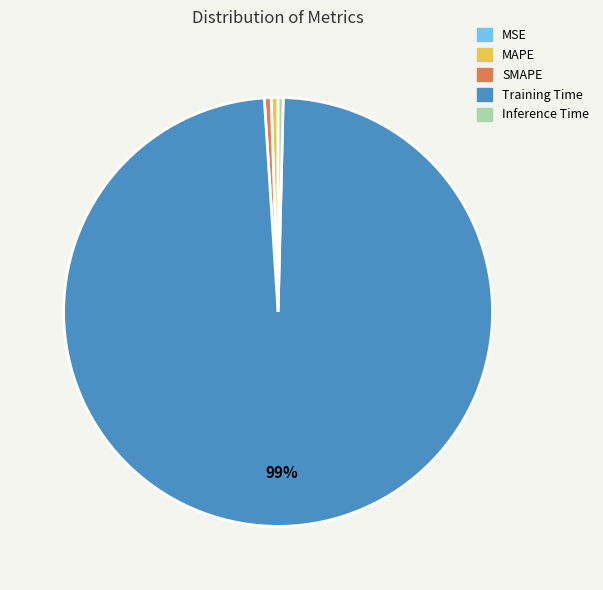

To the nearest percent, what is the average slice percentage?

20%